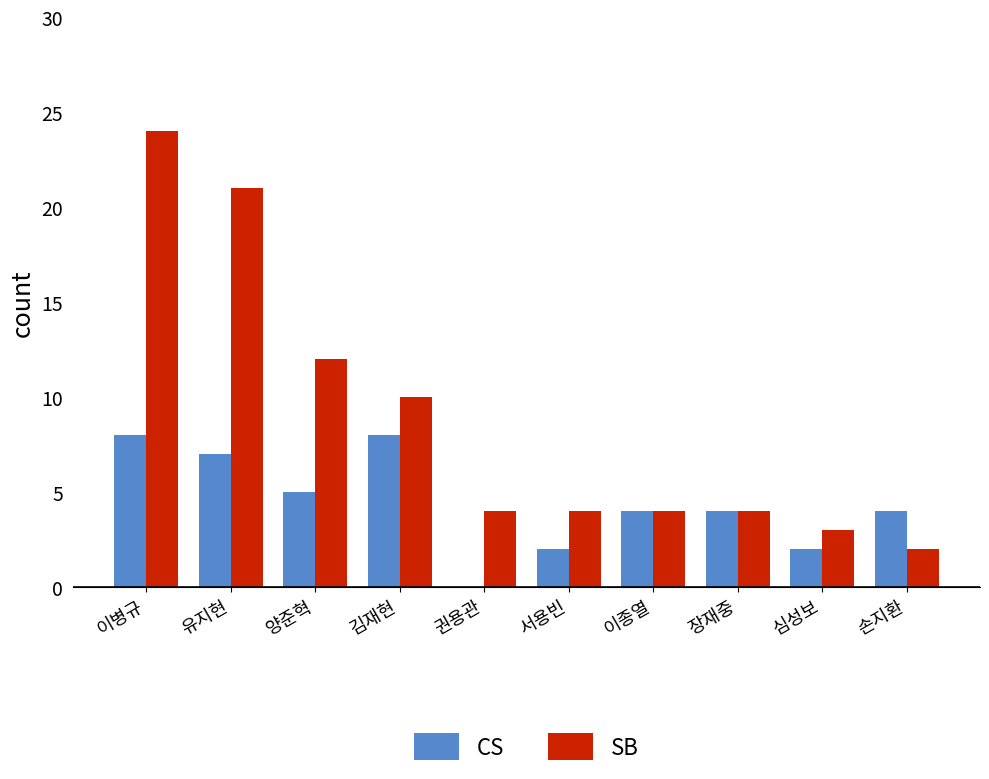

Which series has the largest total across all categories?

SB